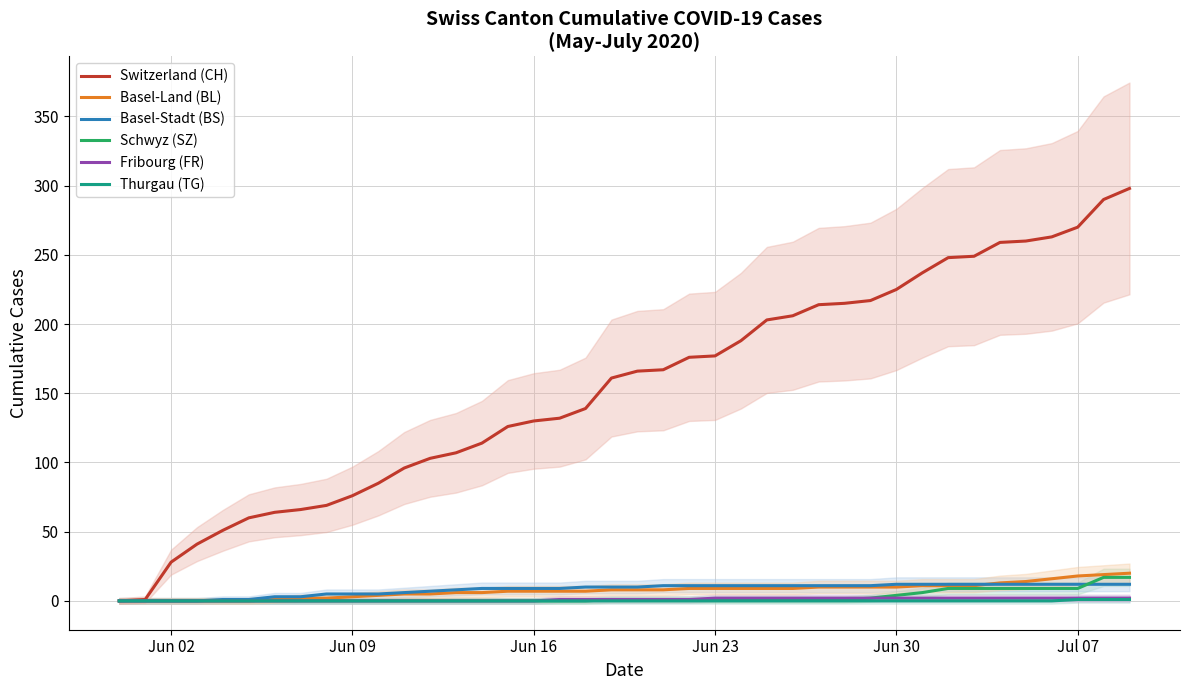

True or false: Thurgau (TG) and Switzerland (CH) cross at least once.

False